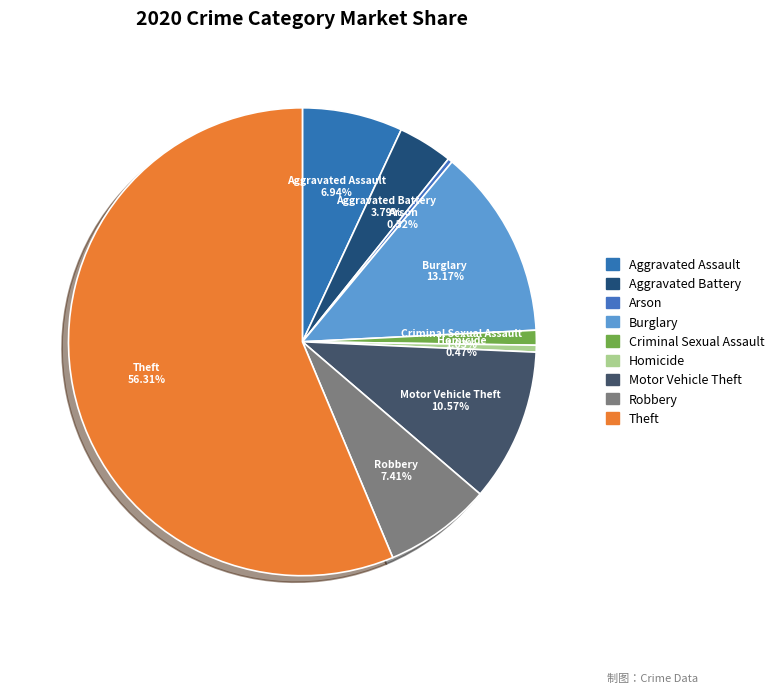

Which slice is the largest?

Theft